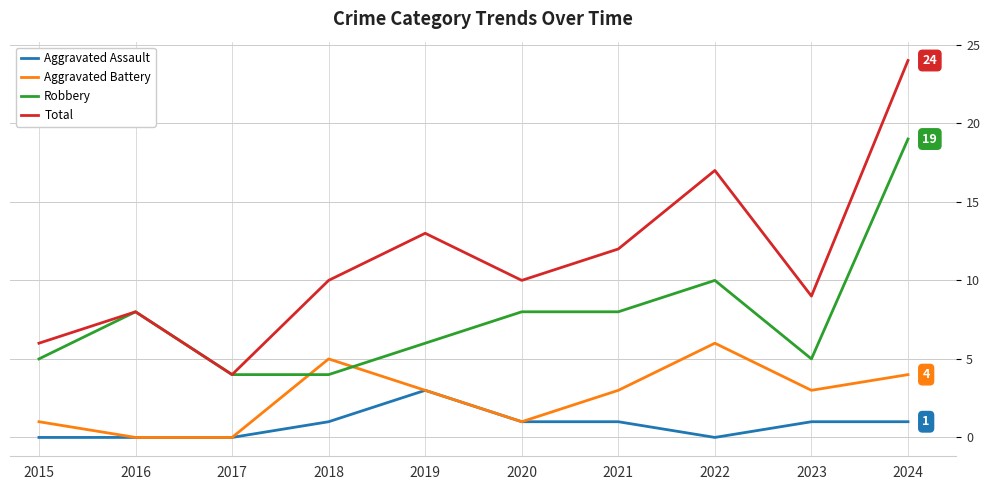

What is the highest value of the Robbery series?

19